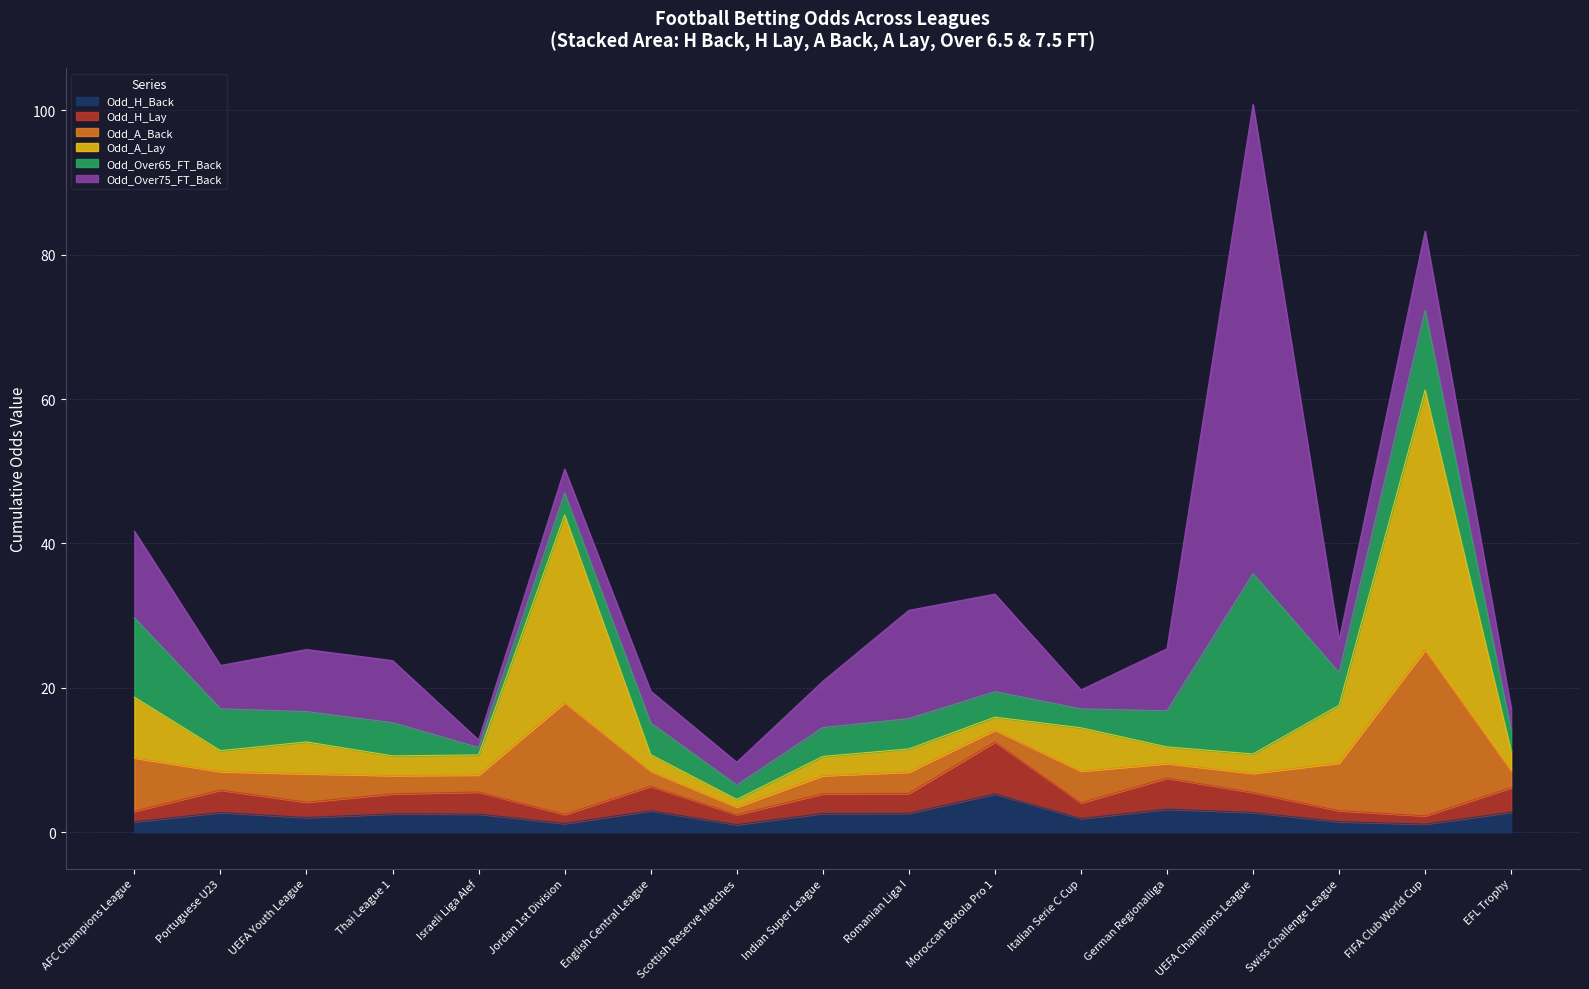

What is the highest value of the Odd_H_Back series?

5.3